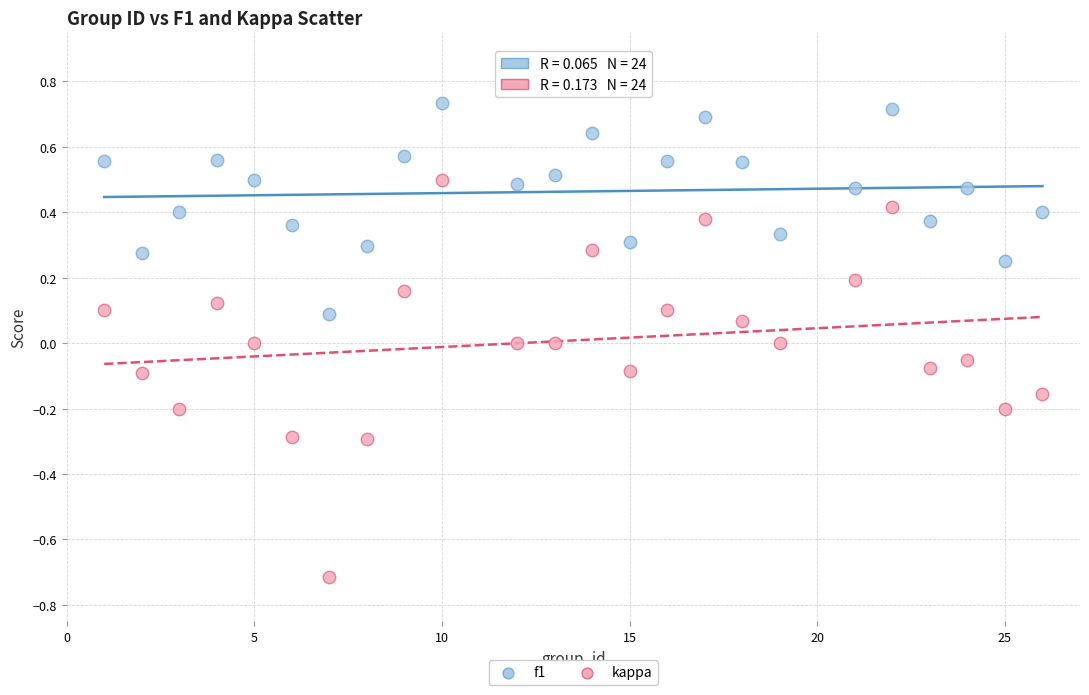

Which series has the widest spread of Y values?

kappa